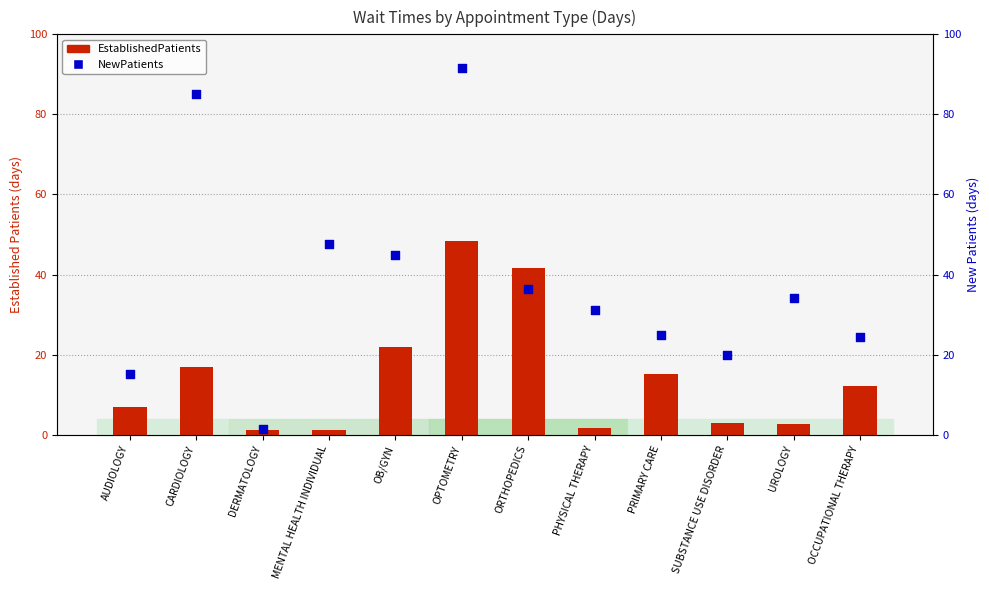

Which series has the largest total across all categories?

NewPatients